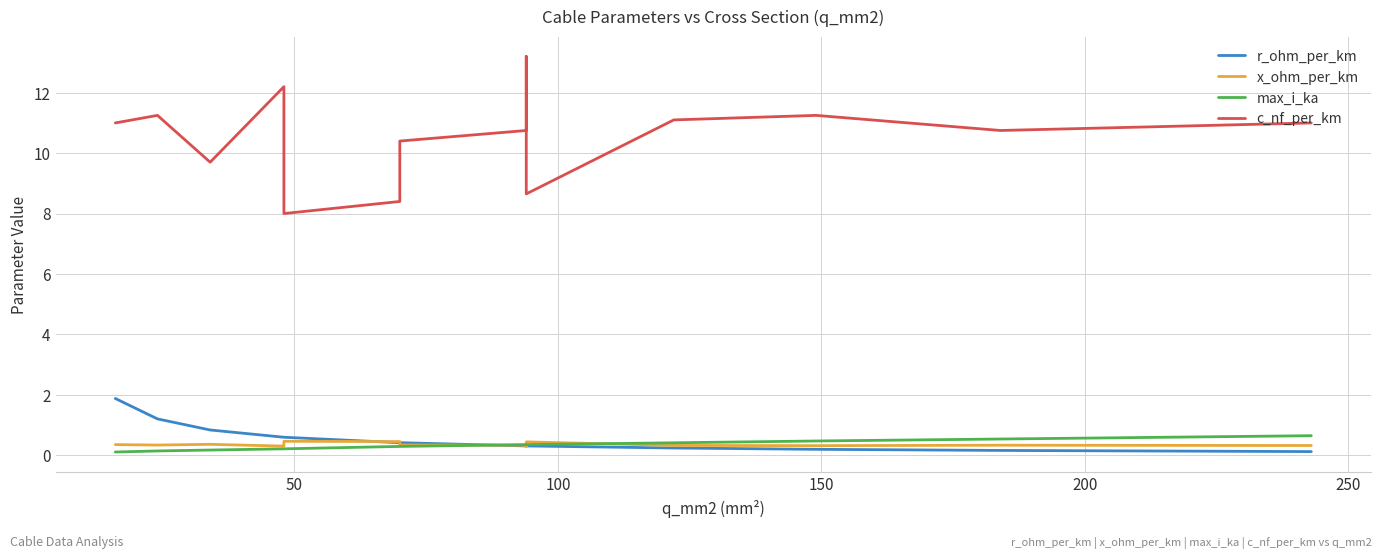

True or false: c_nf_per_km and r_ohm_per_km cross at least once.

False